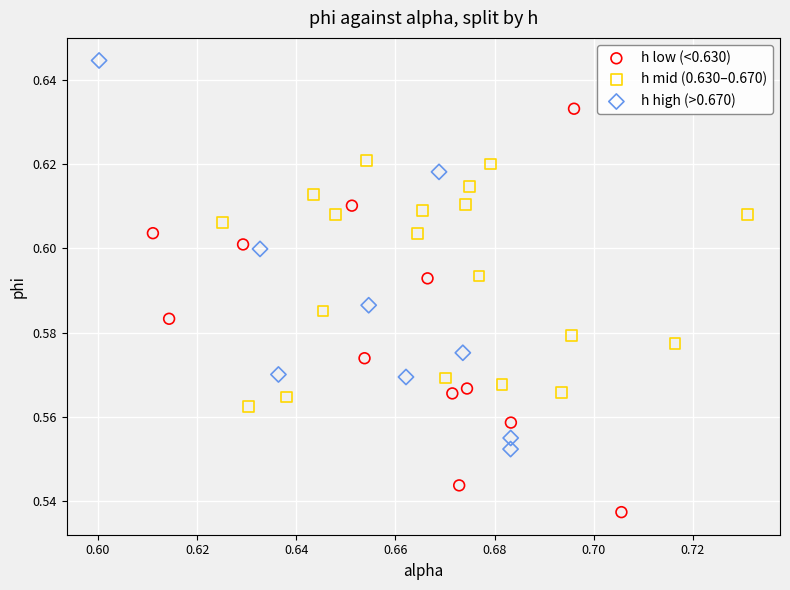

What are all the series names shown in the legend?

h low (<0.630), h mid (0.630–0.670), h high (>0.670)